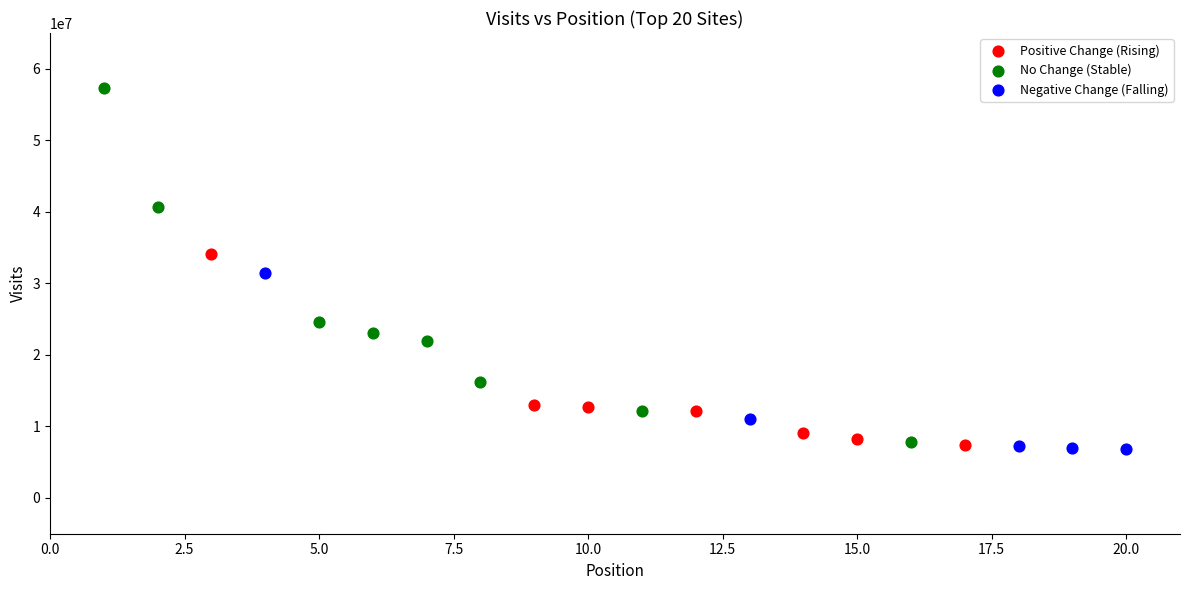

Which series has the widest spread of Y values?

No Change (Stable)